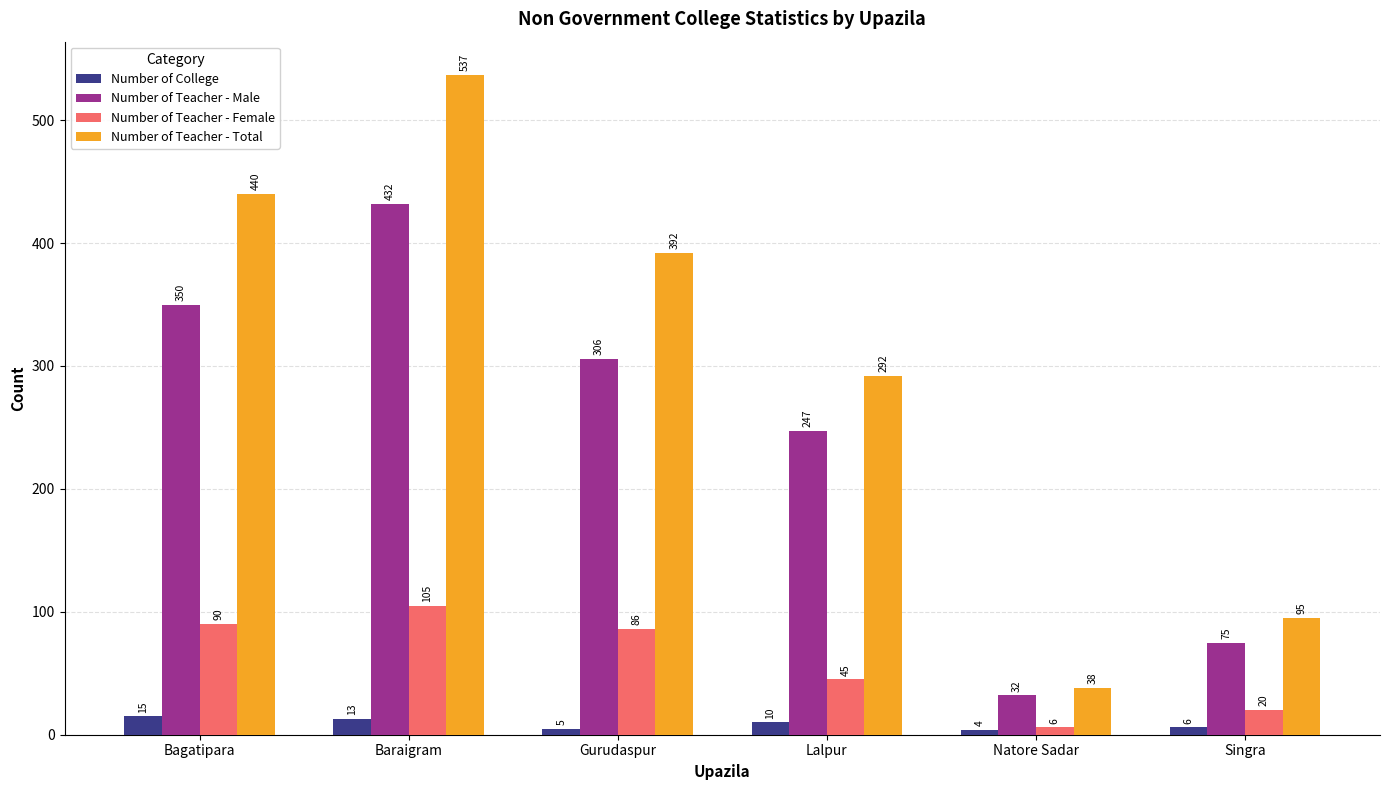

Rank the series by their average value, from highest to lowest.

Number of Teacher - Total, Number of Teacher - Male, Number of Teacher - Female, Number of College